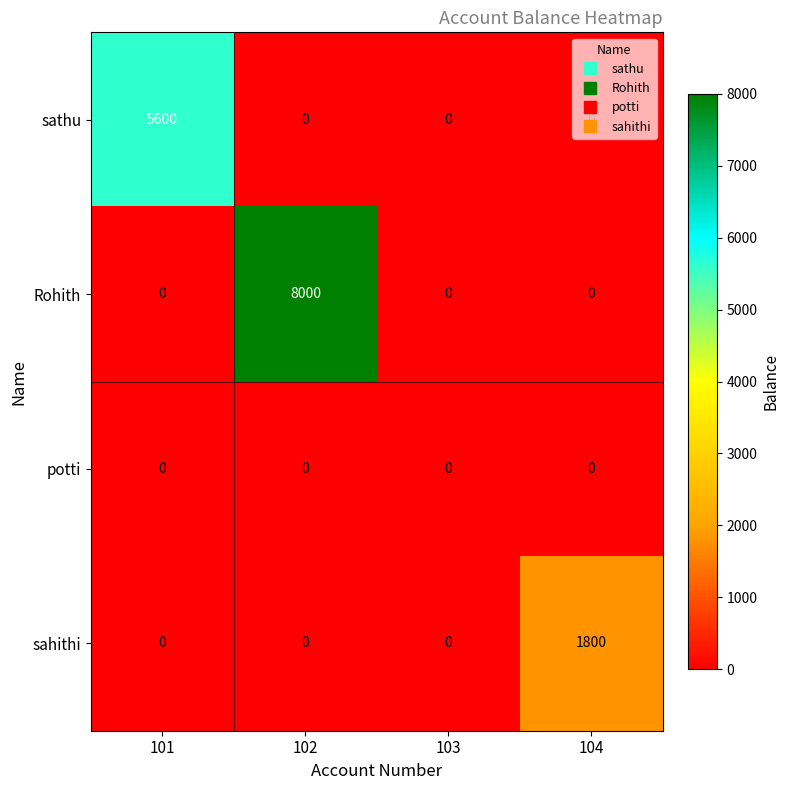

Is it true that potti equals 0 at 102?

True